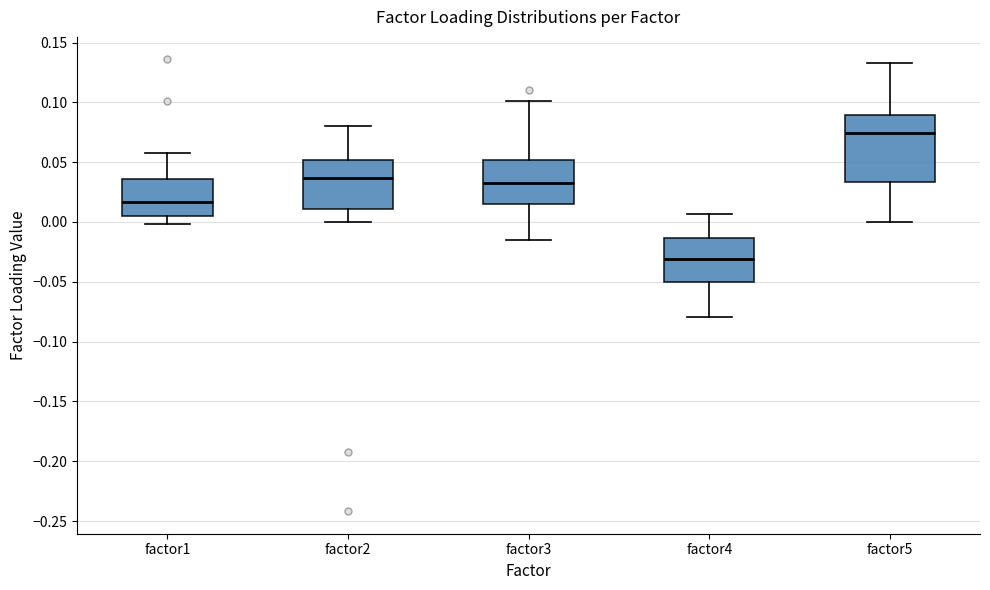

Where does the upper whisker of the box for factor1 end on the y-axis? The values are not printed on the chart, so give them approximately, as read against the axis.

0.060